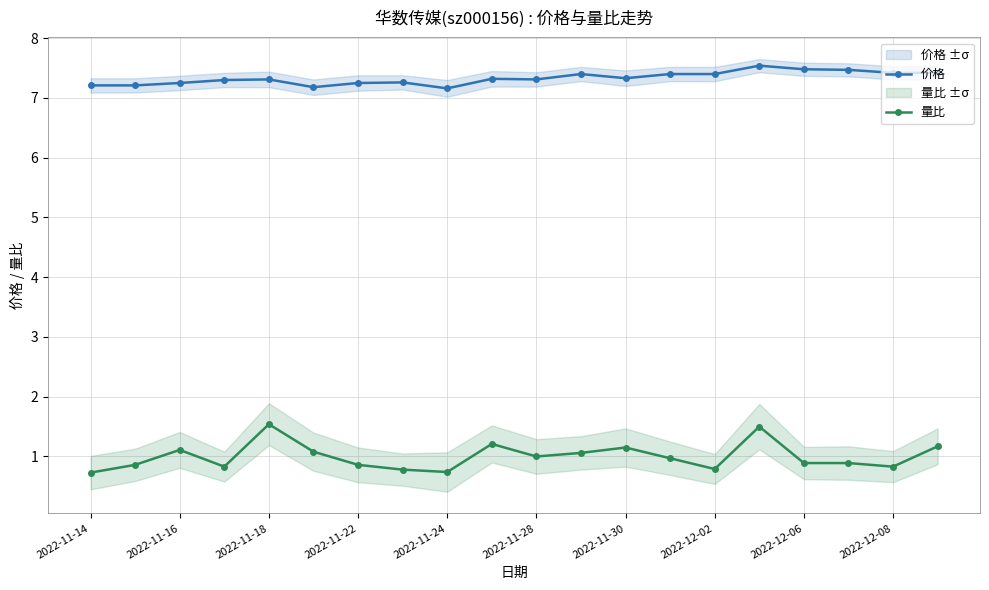

What is the average value of the 价格 series?

7.3